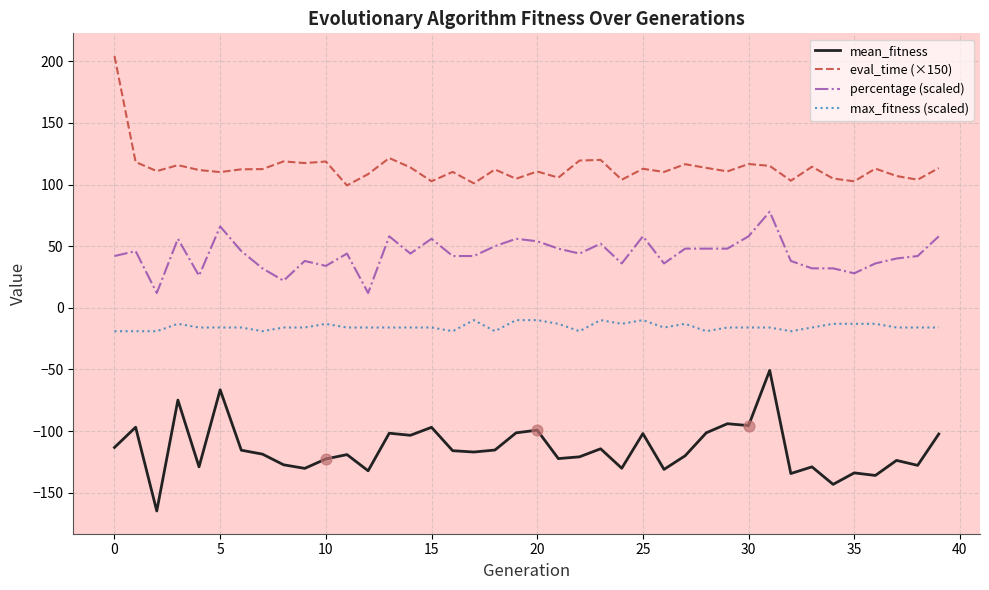

What is the difference between the maximum and minimum values in the percentage (scaled) series?

66.0